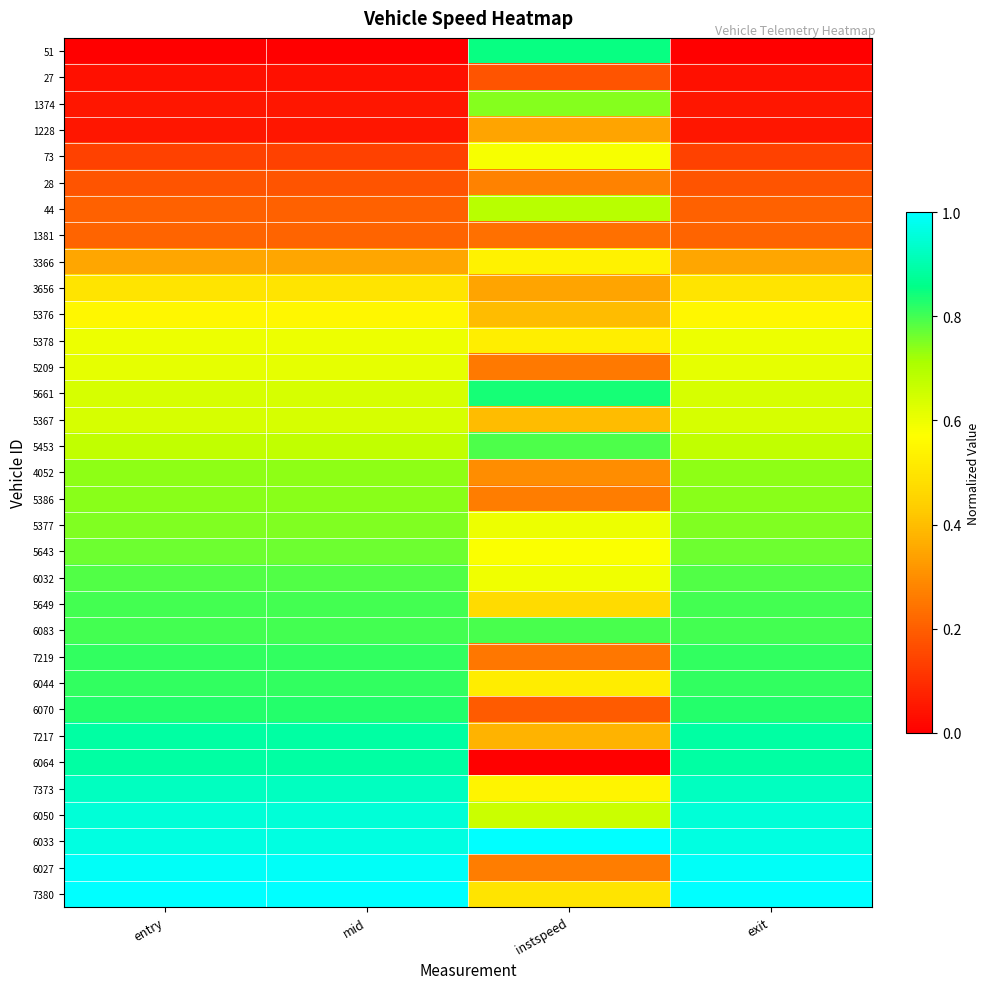

Reading right to left, list all the values displayed in this chart.

51: exit=0.0	instspeed=0.8	mid=0.0	entry=0.0
27: exit=0.0	instspeed=0.2	mid=0.0	entry=0.0
1374: exit=0.0	instspeed=0.7	mid=0.0	entry=0.0
1228: exit=0.1	instspeed=0.3	mid=0.1	entry=0.1
73: exit=0.1	instspeed=0.6	mid=0.1	entry=0.1
28: exit=0.2	instspeed=0.3	mid=0.2	entry=0.2
44: exit=0.2	instspeed=0.7	mid=0.2	entry=0.2
1381: exit=0.2	instspeed=0.2	mid=0.2	entry=0.2
3366: exit=0.3	instspeed=0.5	mid=0.3	entry=0.3
3656: exit=0.5	instspeed=0.3	mid=0.5	entry=0.5
5376: exit=0.5	instspeed=0.4	mid=0.5	entry=0.5
5378: exit=0.6	instspeed=0.5	mid=0.6	entry=0.6
5209: exit=0.6	instspeed=0.3	mid=0.6	entry=0.6
5661: exit=0.6	instspeed=0.8	mid=0.6	entry=0.6
5367: exit=0.6	instspeed=0.4	mid=0.6	entry=0.6
5453: exit=0.7	instspeed=0.8	mid=0.7	entry=0.7
4052: exit=0.7	instspeed=0.3	mid=0.7	entry=0.7
5386: exit=0.7	instspeed=0.3	mid=0.7	entry=0.7
5377: exit=0.7	instspeed=0.6	mid=0.7	entry=0.7
5643: exit=0.8	instspeed=0.6	mid=0.8	entry=0.8
6032: exit=0.8	instspeed=0.6	mid=0.8	entry=0.8
5649: exit=0.8	instspeed=0.5	mid=0.8	entry=0.8
6083: exit=0.8	instspeed=0.8	mid=0.8	entry=0.8
7219: exit=0.8	instspeed=0.3	mid=0.8	entry=0.8
6044: exit=0.8	instspeed=0.5	mid=0.8	entry=0.8
6070: exit=0.8	instspeed=0.2	mid=0.8	entry=0.8
7217: exit=0.9	instspeed=0.4	mid=0.9	entry=0.9
6064: exit=0.9	instspeed=0.0	mid=0.9	entry=0.9
7373: exit=0.9	instspeed=0.5	mid=0.9	entry=0.9
6050: exit=1.0	instspeed=0.7	mid=1.0	entry=1.0
6033: exit=1.0	instspeed=1.0	mid=1.0	entry=1.0
6027: exit=1.0	instspeed=0.3	mid=1.0	entry=1.0
7380: exit=1.0	instspeed=0.5	mid=1.0	entry=1.0